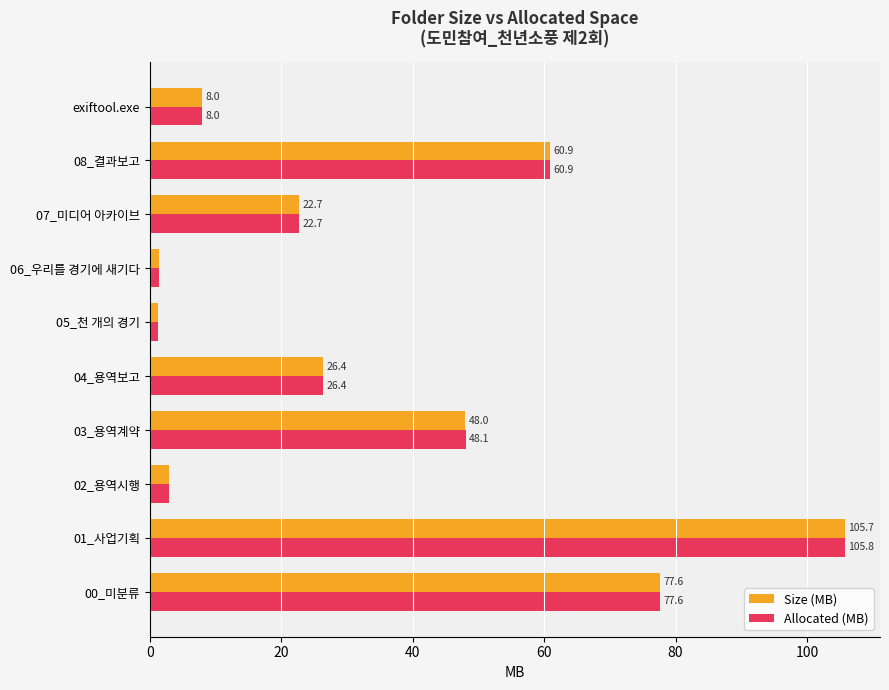

What is the maximum value for Size (MB)?

105.7